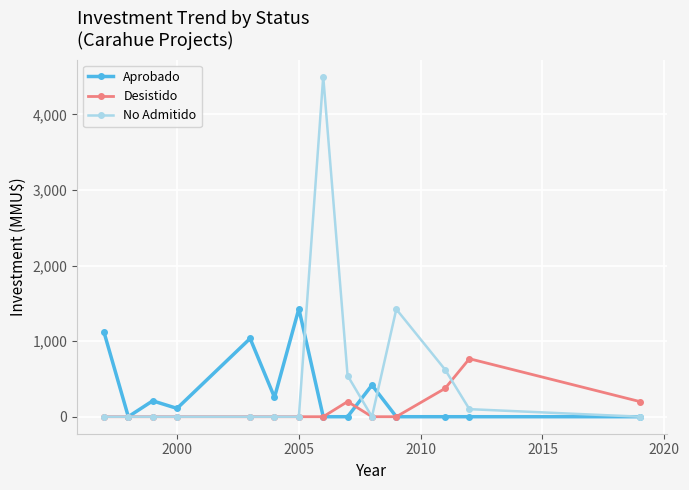

Rank the series by their maximum value, from lowest to highest.

Desistido, Aprobado, No Admitido